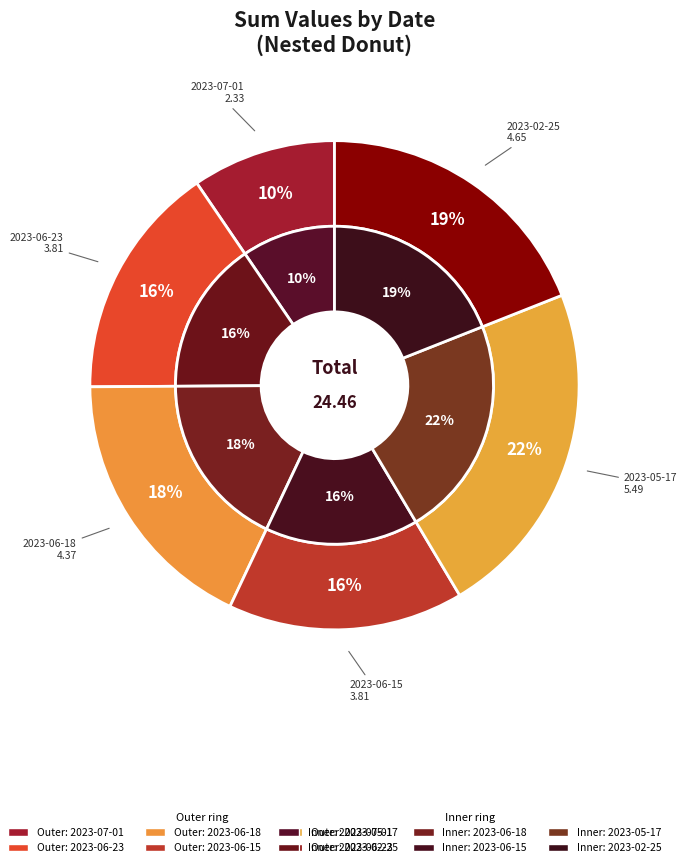

Which has a higher value, 2023-06-23 or 2023-06-18?

2023-06-18